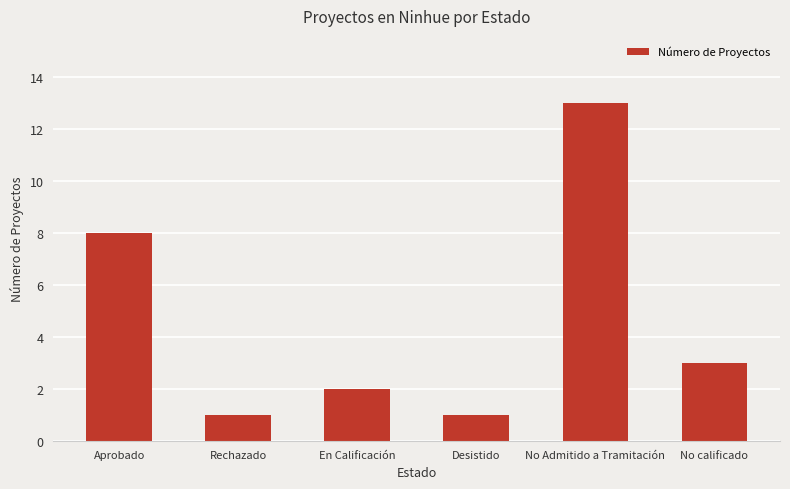

Which label corresponds to the largest value in the chart?

No Admitido a Tramitación